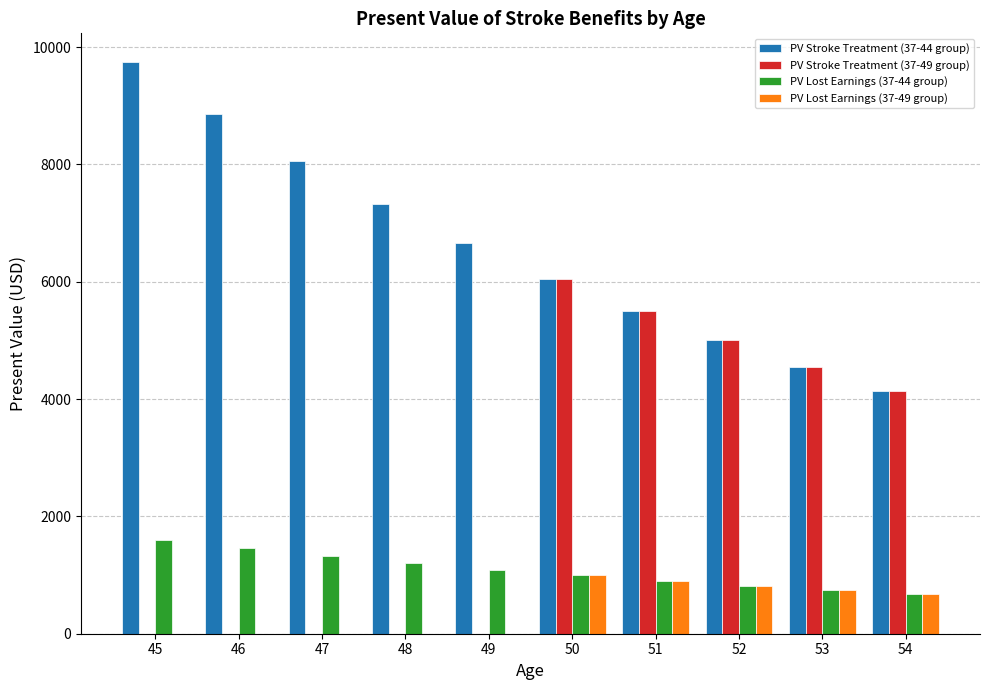

Does the chart contain stacked bars?

No